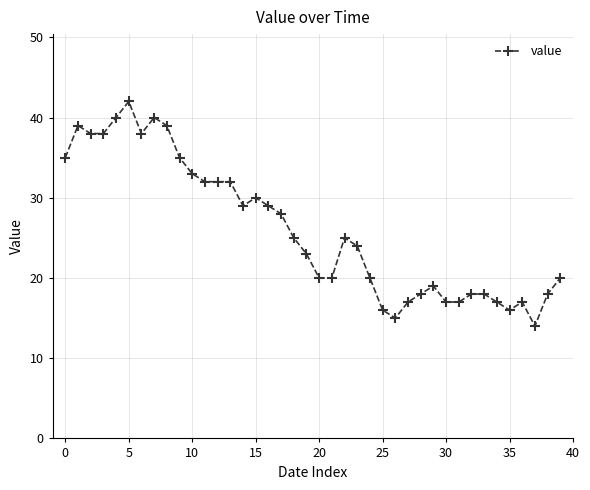

How many distinct data groups are displayed?

1